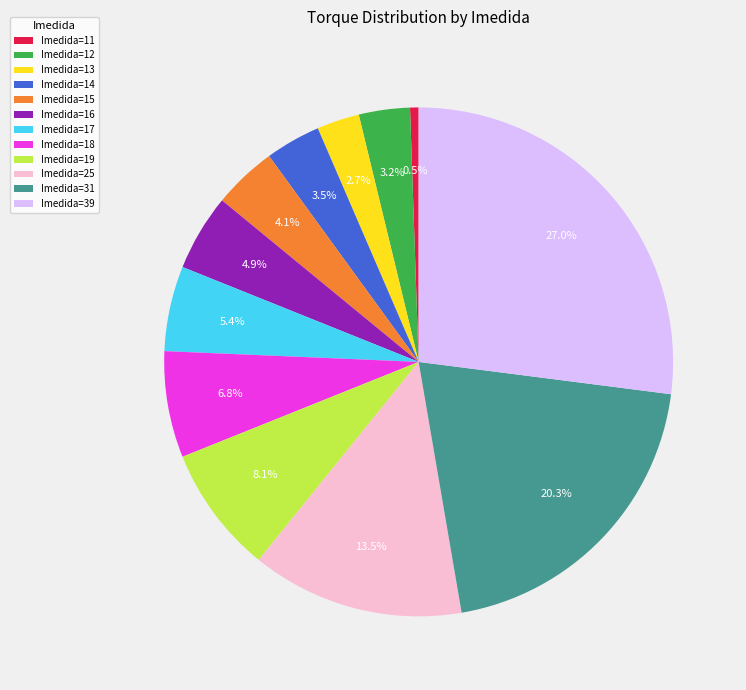

Which category has the biggest portion of the pie?

Imedida=39